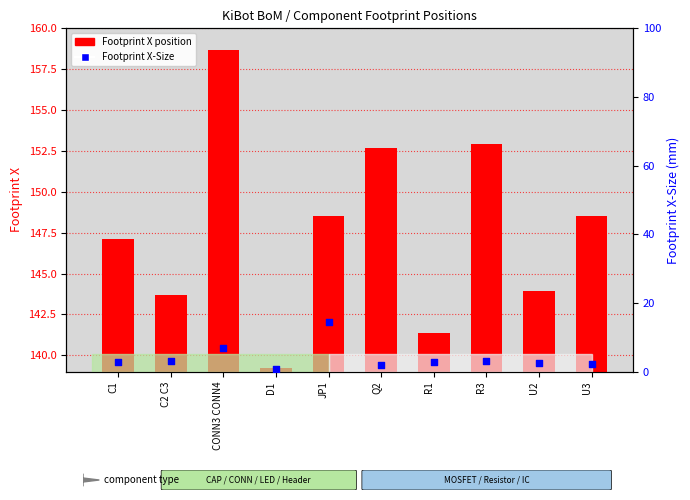

At how many categories does at least one series exceed 12?

10